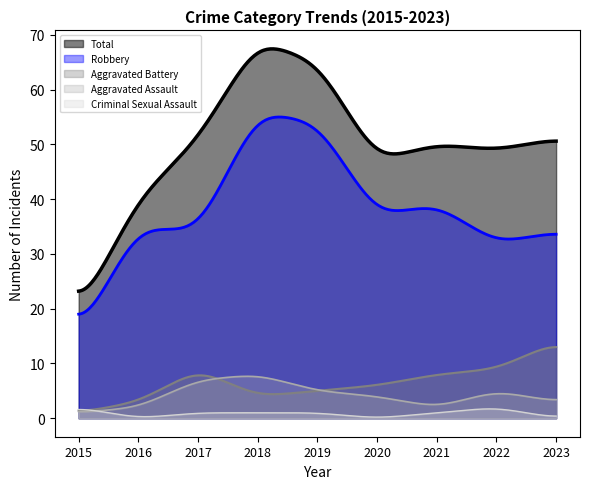

Is it true that Aggravated Assault equals 4 at 2020?

True